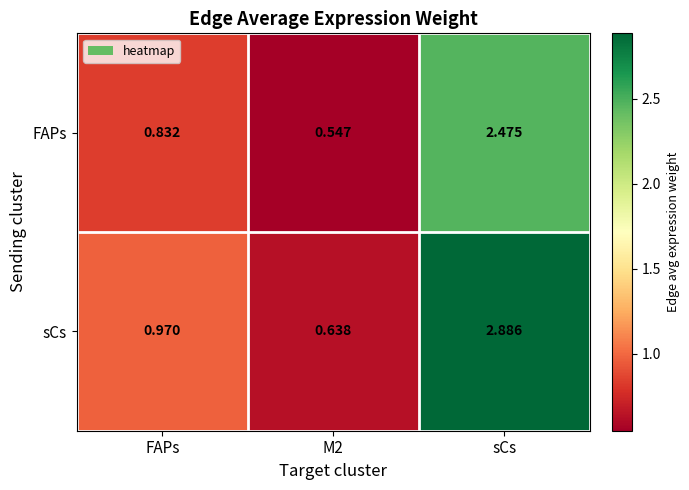

Which label corresponds to the largest value in the chart?

sCs